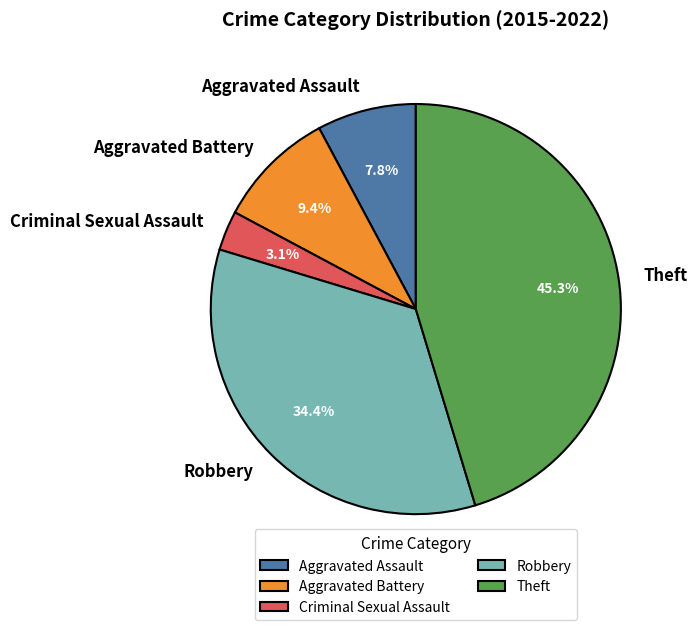

How many segments does this pie chart have?

5